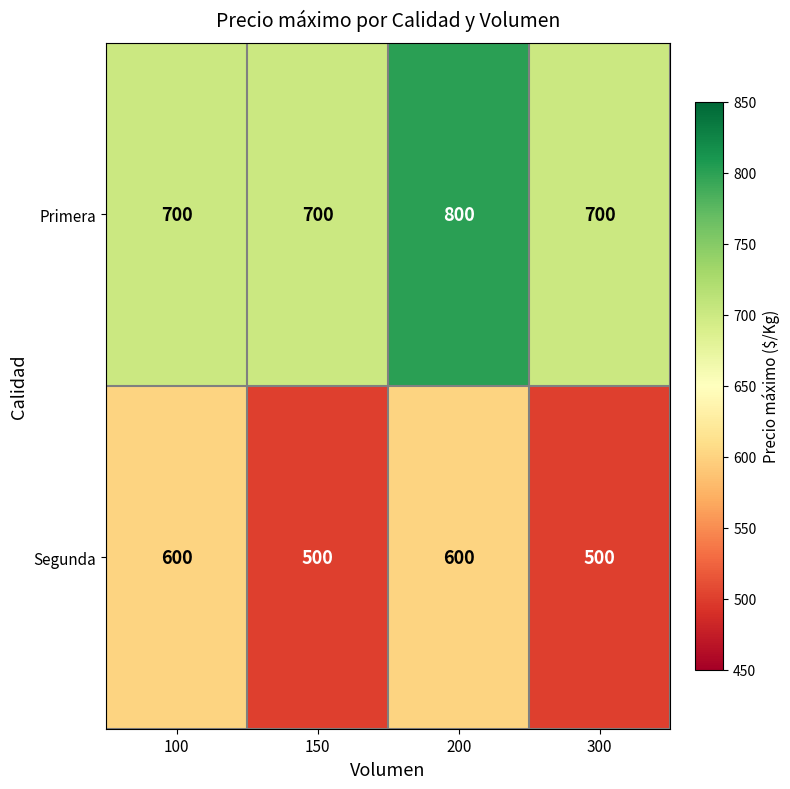

At which category does the chart reach its peak across all series?

200